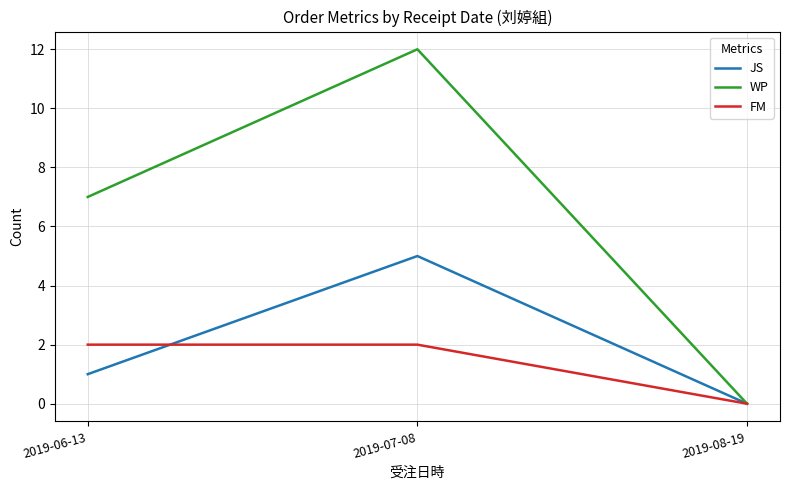

How many lines are shown in the chart?

3